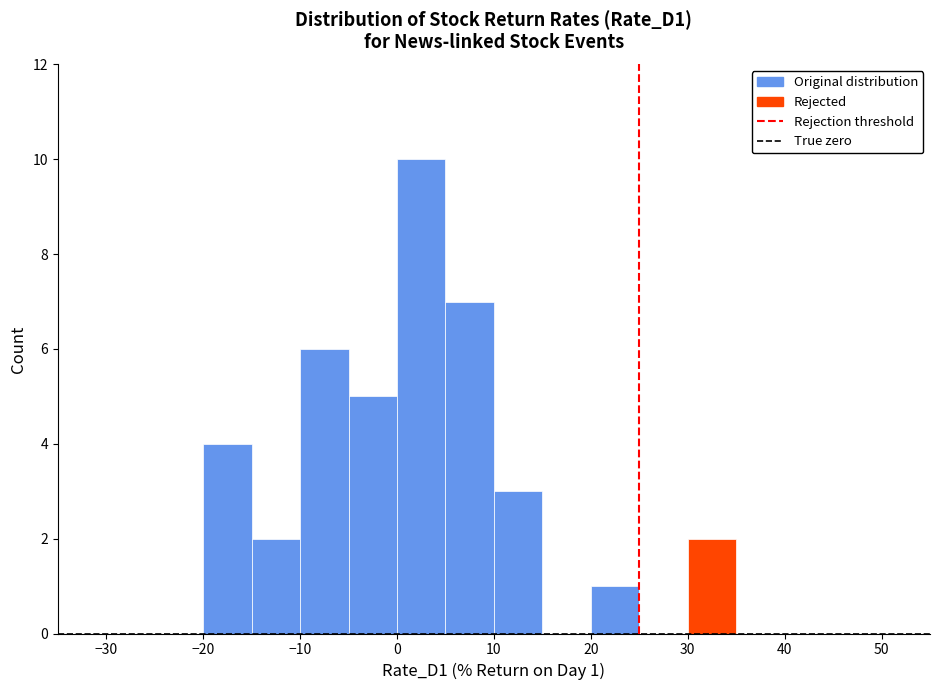

Which range on the x-axis has the tallest bar?

0 to 5